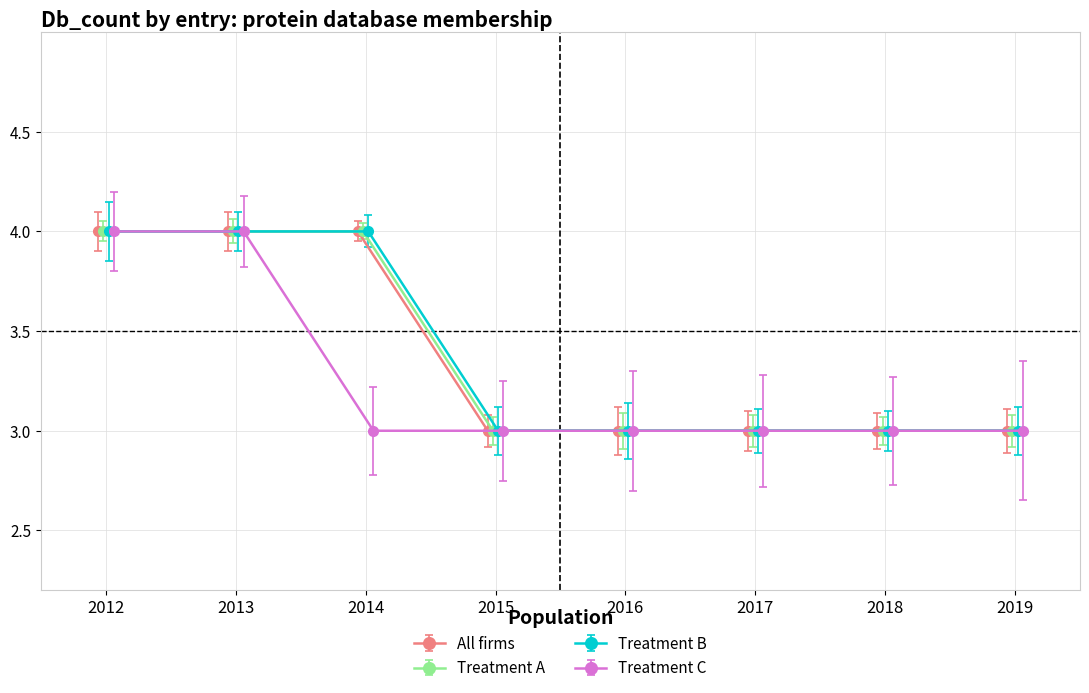

Reading left to right, what are all the values shown in this chart?

All firms: 4	4	4	3	3	3	3	3
Treatment A: 4	4	4	3	3	3	3	3
Treatment B: 4	4	4	3	3	3	3	3
Treatment C: 4	4	3	3	3	3	3	3